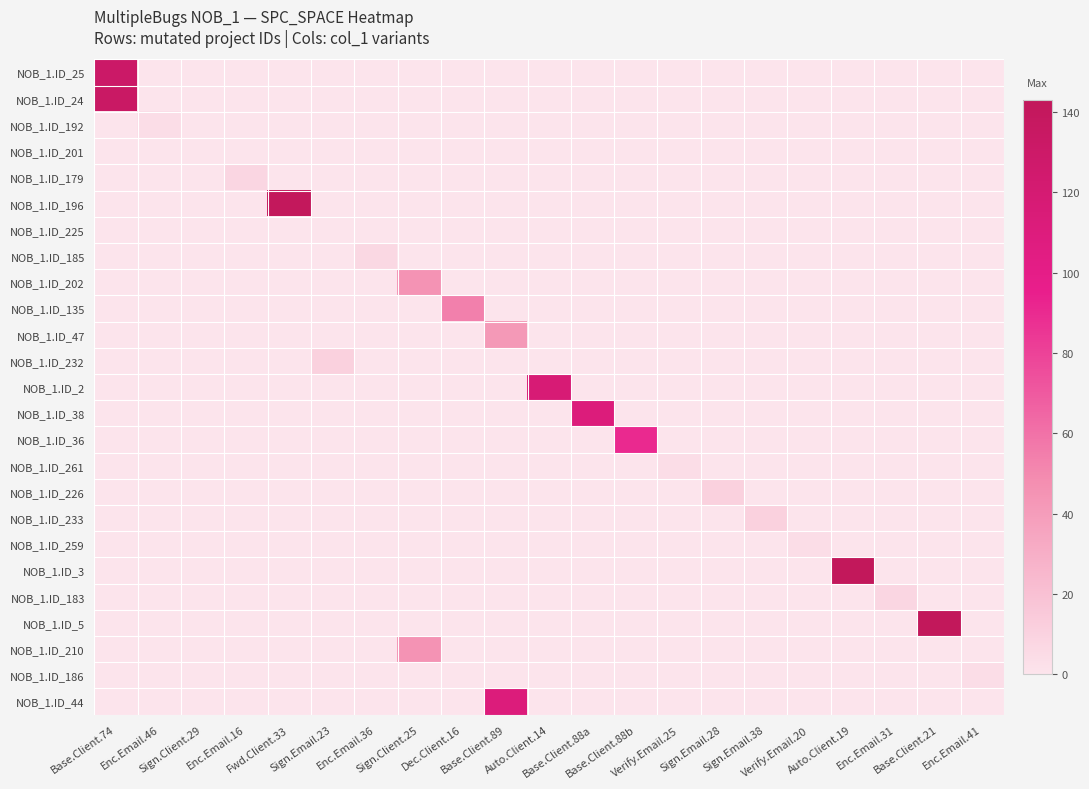

Reading left to right, extract all data points from this chart.

NOB_1.ID_25: Base.Client.74=131	Enc.Email.46=0	Sign.Client.29=0	Enc.Email.16=0	Fwd.Client.33=0	Sign.Email.23=0	Enc.Email.36=0	Sign.Client.25=0	Dec.Client.16=0	Base.Client.89=0	Auto.Client.14=0	Base.Client.88a=0	Base.Client.88b=0	Verify.Email.25=0	Sign.Email.28=0	Sign.Email.38=0	Verify.Email.20=0	Auto.Client.19=0	Enc.Email.31=0	Base.Client.21=0	Enc.Email.41=0
NOB_1.ID_24: Base.Client.74=133	Enc.Email.46=0	Sign.Client.29=0	Enc.Email.16=0	Fwd.Client.33=0	Sign.Email.23=0	Enc.Email.36=0	Sign.Client.25=0	Dec.Client.16=0	Base.Client.89=0	Auto.Client.14=0	Base.Client.88a=0	Base.Client.88b=0	Verify.Email.25=0	Sign.Email.28=0	Sign.Email.38=0	Verify.Email.20=0	Auto.Client.19=0	Enc.Email.31=0	Base.Client.21=0	Enc.Email.41=0
NOB_1.ID_192: Base.Client.74=0	Enc.Email.46=4	Sign.Client.29=0	Enc.Email.16=0	Fwd.Client.33=0	Sign.Email.23=0	Enc.Email.36=0	Sign.Client.25=0	Dec.Client.16=0	Base.Client.89=0	Auto.Client.14=0	Base.Client.88a=0	Base.Client.88b=0	Verify.Email.25=0	Sign.Email.28=0	Sign.Email.38=0	Verify.Email.20=0	Auto.Client.19=0	Enc.Email.31=0	Base.Client.21=0	Enc.Email.41=0
NOB_1.ID_201: Base.Client.74=0	Enc.Email.46=0	Sign.Client.29=0	Enc.Email.16=0	Fwd.Client.33=0	Sign.Email.23=0	Enc.Email.36=0	Sign.Client.25=0	Dec.Client.16=0	Base.Client.89=0	Auto.Client.14=0	Base.Client.88a=0	Base.Client.88b=0	Verify.Email.25=0	Sign.Email.28=0	Sign.Email.38=0	Verify.Email.20=0	Auto.Client.19=0	Enc.Email.31=0	Base.Client.21=0	Enc.Email.41=0
NOB_1.ID_179: Base.Client.74=0	Enc.Email.46=0	Sign.Client.29=0	Enc.Email.16=8	Fwd.Client.33=0	Sign.Email.23=0	Enc.Email.36=0	Sign.Client.25=0	Dec.Client.16=0	Base.Client.89=0	Auto.Client.14=0	Base.Client.88a=0	Base.Client.88b=0	Verify.Email.25=0	Sign.Email.28=0	Sign.Email.38=0	Verify.Email.20=0	Auto.Client.19=0	Enc.Email.31=0	Base.Client.21=0	Enc.Email.41=0
NOB_1.ID_196: Base.Client.74=0	Enc.Email.46=0	Sign.Client.29=0	Enc.Email.16=0	Fwd.Client.33=141	Sign.Email.23=0	Enc.Email.36=0	Sign.Client.25=0	Dec.Client.16=0	Base.Client.89=0	Auto.Client.14=0	Base.Client.88a=0	Base.Client.88b=0	Verify.Email.25=0	Sign.Email.28=0	Sign.Email.38=0	Verify.Email.20=0	Auto.Client.19=0	Enc.Email.31=0	Base.Client.21=0	Enc.Email.41=0
NOB_1.ID_225: Base.Client.74=0	Enc.Email.46=0	Sign.Client.29=0	Enc.Email.16=0	Fwd.Client.33=0	Sign.Email.23=0	Enc.Email.36=0	Sign.Client.25=0	Dec.Client.16=0	Base.Client.89=0	Auto.Client.14=0	Base.Client.88a=0	Base.Client.88b=0	Verify.Email.25=0	Sign.Email.28=0	Sign.Email.38=0	Verify.Email.20=0	Auto.Client.19=0	Enc.Email.31=0	Base.Client.21=0	Enc.Email.41=0
NOB_1.ID_185: Base.Client.74=0	Enc.Email.46=0	Sign.Client.29=0	Enc.Email.16=0	Fwd.Client.33=0	Sign.Email.23=0	Enc.Email.36=7	Sign.Client.25=0	Dec.Client.16=0	Base.Client.89=0	Auto.Client.14=0	Base.Client.88a=0	Base.Client.88b=0	Verify.Email.25=0	Sign.Email.28=0	Sign.Email.38=0	Verify.Email.20=0	Auto.Client.19=0	Enc.Email.31=0	Base.Client.21=0	Enc.Email.41=0
NOB_1.ID_202: Base.Client.74=0	Enc.Email.46=0	Sign.Client.29=0	Enc.Email.16=0	Fwd.Client.33=0	Sign.Email.23=0	Enc.Email.36=0	Sign.Client.25=45	Dec.Client.16=0	Base.Client.89=0	Auto.Client.14=0	Base.Client.88a=0	Base.Client.88b=0	Verify.Email.25=0	Sign.Email.28=0	Sign.Email.38=0	Verify.Email.20=0	Auto.Client.19=0	Enc.Email.31=0	Base.Client.21=0	Enc.Email.41=0
NOB_1.ID_135: Base.Client.74=0	Enc.Email.46=0	Sign.Client.29=0	Enc.Email.16=0	Fwd.Client.33=0	Sign.Email.23=0	Enc.Email.36=0	Sign.Client.25=0	Dec.Client.16=54	Base.Client.89=0	Auto.Client.14=0	Base.Client.88a=0	Base.Client.88b=0	Verify.Email.25=0	Sign.Email.28=0	Sign.Email.38=0	Verify.Email.20=0	Auto.Client.19=0	Enc.Email.31=0	Base.Client.21=0	Enc.Email.41=0
NOB_1.ID_47: Base.Client.74=0	Enc.Email.46=0	Sign.Client.29=0	Enc.Email.16=0	Fwd.Client.33=0	Sign.Email.23=0	Enc.Email.36=0	Sign.Client.25=0	Dec.Client.16=0	Base.Client.89=42	Auto.Client.14=0	Base.Client.88a=0	Base.Client.88b=0	Verify.Email.25=0	Sign.Email.28=0	Sign.Email.38=0	Verify.Email.20=0	Auto.Client.19=0	Enc.Email.31=0	Base.Client.21=0	Enc.Email.41=0
NOB_1.ID_232: Base.Client.74=0	Enc.Email.46=0	Sign.Client.29=0	Enc.Email.16=0	Fwd.Client.33=0	Sign.Email.23=11	Enc.Email.36=0	Sign.Client.25=0	Dec.Client.16=0	Base.Client.89=0	Auto.Client.14=0	Base.Client.88a=0	Base.Client.88b=0	Verify.Email.25=0	Sign.Email.28=0	Sign.Email.38=0	Verify.Email.20=0	Auto.Client.19=0	Enc.Email.31=0	Base.Client.21=0	Enc.Email.41=0
NOB_1.ID_2: Base.Client.74=0	Enc.Email.46=0	Sign.Client.29=0	Enc.Email.16=0	Fwd.Client.33=0	Sign.Email.23=0	Enc.Email.36=0	Sign.Client.25=0	Dec.Client.16=0	Base.Client.89=0	Auto.Client.14=117	Base.Client.88a=0	Base.Client.88b=0	Verify.Email.25=0	Sign.Email.28=0	Sign.Email.38=0	Verify.Email.20=0	Auto.Client.19=0	Enc.Email.31=0	Base.Client.21=0	Enc.Email.41=0
NOB_1.ID_38: Base.Client.74=0	Enc.Email.46=0	Sign.Client.29=0	Enc.Email.16=0	Fwd.Client.33=0	Sign.Email.23=0	Enc.Email.36=0	Sign.Client.25=0	Dec.Client.16=0	Base.Client.89=0	Auto.Client.14=0	Base.Client.88a=111	Base.Client.88b=0	Verify.Email.25=0	Sign.Email.28=0	Sign.Email.38=0	Verify.Email.20=0	Auto.Client.19=0	Enc.Email.31=0	Base.Client.21=0	Enc.Email.41=0
NOB_1.ID_36: Base.Client.74=0	Enc.Email.46=0	Sign.Client.29=0	Enc.Email.16=0	Fwd.Client.33=0	Sign.Email.23=0	Enc.Email.36=0	Sign.Client.25=0	Dec.Client.16=0	Base.Client.89=0	Auto.Client.14=0	Base.Client.88a=0	Base.Client.88b=90	Verify.Email.25=0	Sign.Email.28=0	Sign.Email.38=0	Verify.Email.20=0	Auto.Client.19=0	Enc.Email.31=0	Base.Client.21=0	Enc.Email.41=0
NOB_1.ID_261: Base.Client.74=0	Enc.Email.46=0	Sign.Client.29=0	Enc.Email.16=0	Fwd.Client.33=0	Sign.Email.23=0	Enc.Email.36=0	Sign.Client.25=0	Dec.Client.16=0	Base.Client.89=0	Auto.Client.14=0	Base.Client.88a=0	Base.Client.88b=0	Verify.Email.25=4	Sign.Email.28=0	Sign.Email.38=0	Verify.Email.20=0	Auto.Client.19=0	Enc.Email.31=0	Base.Client.21=0	Enc.Email.41=0
NOB_1.ID_226: Base.Client.74=0	Enc.Email.46=0	Sign.Client.29=0	Enc.Email.16=0	Fwd.Client.33=0	Sign.Email.23=0	Enc.Email.36=0	Sign.Client.25=0	Dec.Client.16=0	Base.Client.89=0	Auto.Client.14=0	Base.Client.88a=0	Base.Client.88b=0	Verify.Email.25=0	Sign.Email.28=11	Sign.Email.38=0	Verify.Email.20=0	Auto.Client.19=0	Enc.Email.31=0	Base.Client.21=0	Enc.Email.41=0
NOB_1.ID_233: Base.Client.74=0	Enc.Email.46=0	Sign.Client.29=0	Enc.Email.16=0	Fwd.Client.33=0	Sign.Email.23=0	Enc.Email.36=0	Sign.Client.25=0	Dec.Client.16=0	Base.Client.89=0	Auto.Client.14=0	Base.Client.88a=0	Base.Client.88b=0	Verify.Email.25=0	Sign.Email.28=0	Sign.Email.38=11	Verify.Email.20=0	Auto.Client.19=0	Enc.Email.31=0	Base.Client.21=0	Enc.Email.41=0
NOB_1.ID_259: Base.Client.74=0	Enc.Email.46=0	Sign.Client.29=0	Enc.Email.16=0	Fwd.Client.33=0	Sign.Email.23=0	Enc.Email.36=0	Sign.Client.25=0	Dec.Client.16=0	Base.Client.89=0	Auto.Client.14=0	Base.Client.88a=0	Base.Client.88b=0	Verify.Email.25=0	Sign.Email.28=0	Sign.Email.38=0	Verify.Email.20=4	Auto.Client.19=0	Enc.Email.31=0	Base.Client.21=0	Enc.Email.41=0
NOB_1.ID_3: Base.Client.74=0	Enc.Email.46=0	Sign.Client.29=0	Enc.Email.16=0	Fwd.Client.33=0	Sign.Email.23=0	Enc.Email.36=0	Sign.Client.25=0	Dec.Client.16=0	Base.Client.89=0	Auto.Client.14=0	Base.Client.88a=0	Base.Client.88b=0	Verify.Email.25=0	Sign.Email.28=0	Sign.Email.38=0	Verify.Email.20=0	Auto.Client.19=142	Enc.Email.31=0	Base.Client.21=0	Enc.Email.41=0
NOB_1.ID_183: Base.Client.74=0	Enc.Email.46=0	Sign.Client.29=0	Enc.Email.16=0	Fwd.Client.33=0	Sign.Email.23=0	Enc.Email.36=0	Sign.Client.25=0	Dec.Client.16=0	Base.Client.89=0	Auto.Client.14=0	Base.Client.88a=0	Base.Client.88b=0	Verify.Email.25=0	Sign.Email.28=0	Sign.Email.38=0	Verify.Email.20=0	Auto.Client.19=0	Enc.Email.31=8	Base.Client.21=0	Enc.Email.41=0
NOB_1.ID_5: Base.Client.74=0	Enc.Email.46=0	Sign.Client.29=0	Enc.Email.16=0	Fwd.Client.33=0	Sign.Email.23=0	Enc.Email.36=0	Sign.Client.25=0	Dec.Client.16=0	Base.Client.89=0	Auto.Client.14=0	Base.Client.88a=0	Base.Client.88b=0	Verify.Email.25=0	Sign.Email.28=0	Sign.Email.38=0	Verify.Email.20=0	Auto.Client.19=0	Enc.Email.31=0	Base.Client.21=143	Enc.Email.41=0
NOB_1.ID_210: Base.Client.74=0	Enc.Email.46=0	Sign.Client.29=0	Enc.Email.16=0	Fwd.Client.33=0	Sign.Email.23=0	Enc.Email.36=0	Sign.Client.25=45	Dec.Client.16=0	Base.Client.89=0	Auto.Client.14=0	Base.Client.88a=0	Base.Client.88b=0	Verify.Email.25=0	Sign.Email.28=0	Sign.Email.38=0	Verify.Email.20=0	Auto.Client.19=0	Enc.Email.31=0	Base.Client.21=0	Enc.Email.41=0
NOB_1.ID_186: Base.Client.74=0	Enc.Email.46=0	Sign.Client.29=0	Enc.Email.16=0	Fwd.Client.33=0	Sign.Email.23=0	Enc.Email.36=0	Sign.Client.25=0	Dec.Client.16=0	Base.Client.89=0	Auto.Client.14=0	Base.Client.88a=0	Base.Client.88b=0	Verify.Email.25=0	Sign.Email.28=0	Sign.Email.38=0	Verify.Email.20=0	Auto.Client.19=0	Enc.Email.31=0	Base.Client.21=0	Enc.Email.41=4
NOB_1.ID_44: Base.Client.74=0	Enc.Email.46=0	Sign.Client.29=0	Enc.Email.16=0	Fwd.Client.33=0	Sign.Email.23=0	Enc.Email.36=0	Sign.Client.25=0	Dec.Client.16=0	Base.Client.89=111	Auto.Client.14=0	Base.Client.88a=0	Base.Client.88b=0	Verify.Email.25=0	Sign.Email.28=0	Sign.Email.38=0	Verify.Email.20=0	Auto.Client.19=0	Enc.Email.31=0	Base.Client.21=0	Enc.Email.41=0